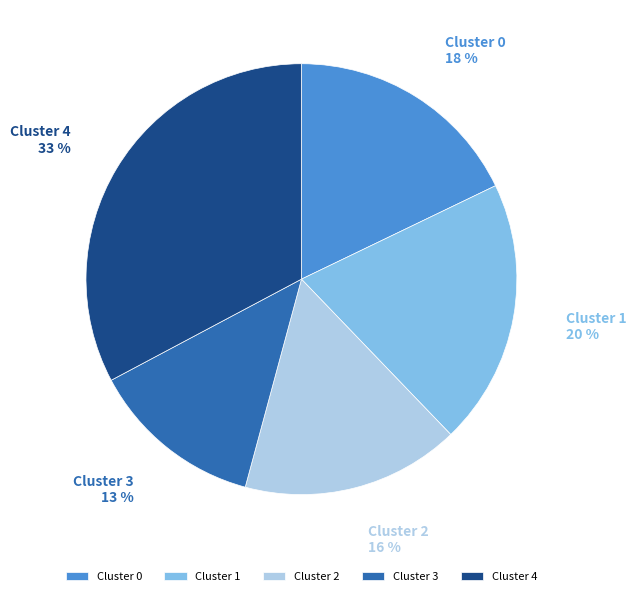

To the nearest percent, what is the difference between the largest and smallest slice percentages?

20%